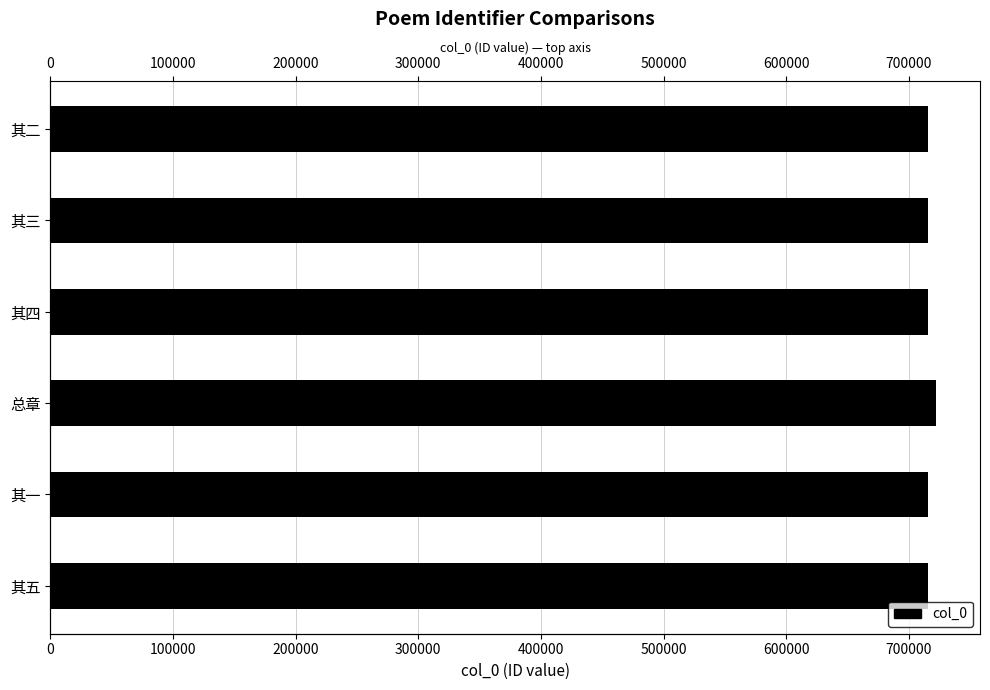

How many bars are there in total?

6